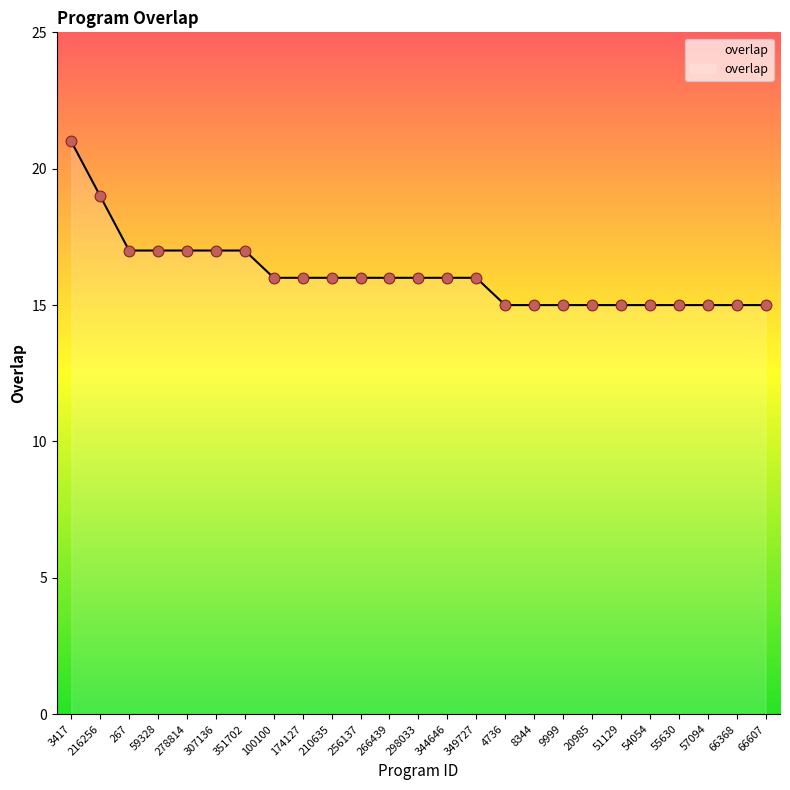

Which has a higher value, 266439 or 51129?

266439